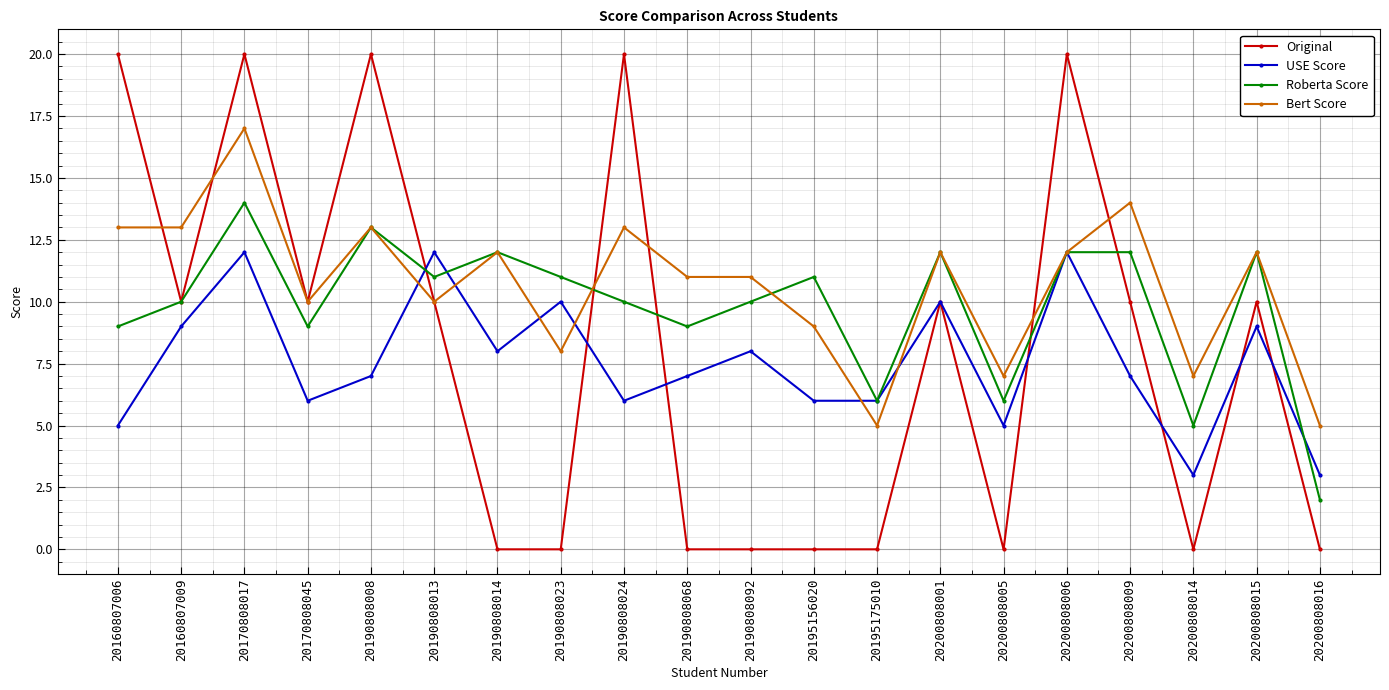

True or false: Roberta Score and USE Score cross at least once.

True